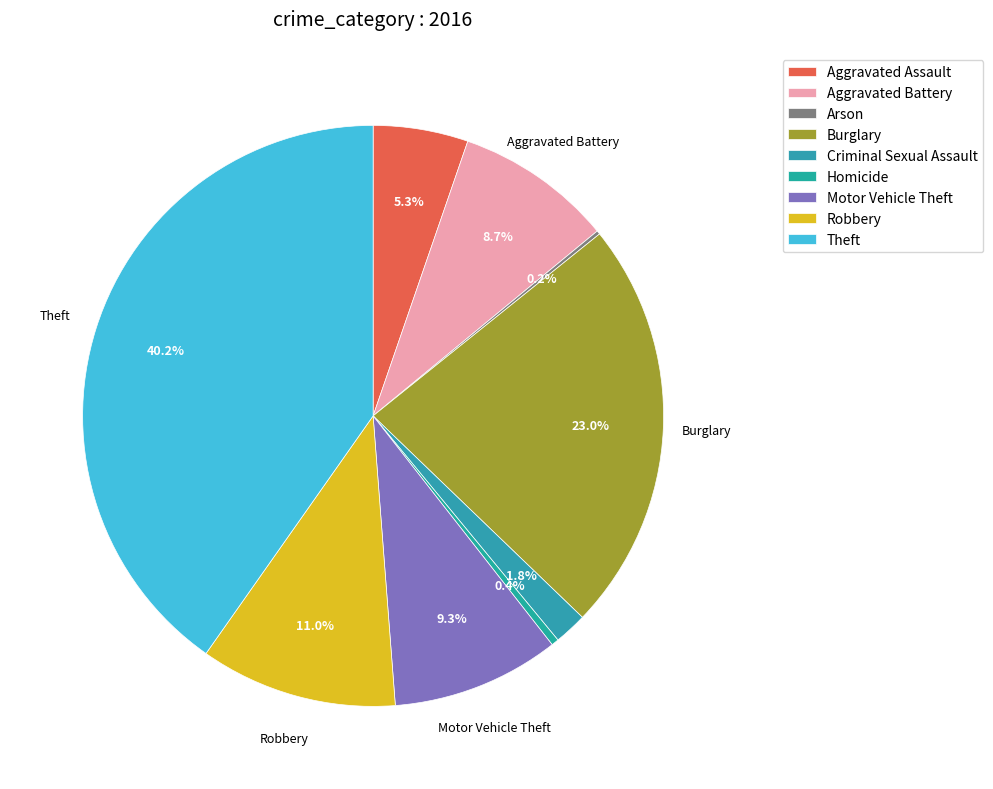

To the nearest percent, what is the average slice percentage?

11%